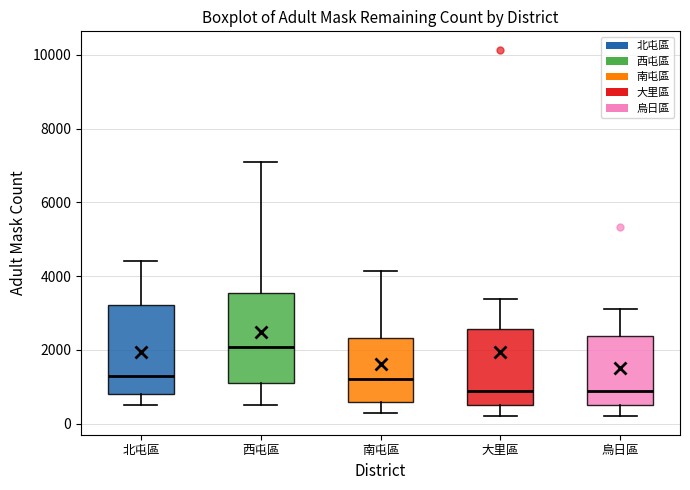

Reading left to right, read every box against the y-axis: the position of its median line, the range the box covers, and the ends of its whiskers. The values are not printed on the chart, so give them approximately, as read against the axis.

北屯區: median 1400, box 800 to 3200, whiskers 600 to 4400
西屯區: median 2000, box 1200 to 3600, whiskers 600 to 7000
南屯區: median 1200, box 600 to 2400, whiskers 400 to 4200
大里區: median 1000, box 600 to 2600, whiskers 200 to 3400
烏日區: median 1000, box 600 to 2400, whiskers 200 to 3200